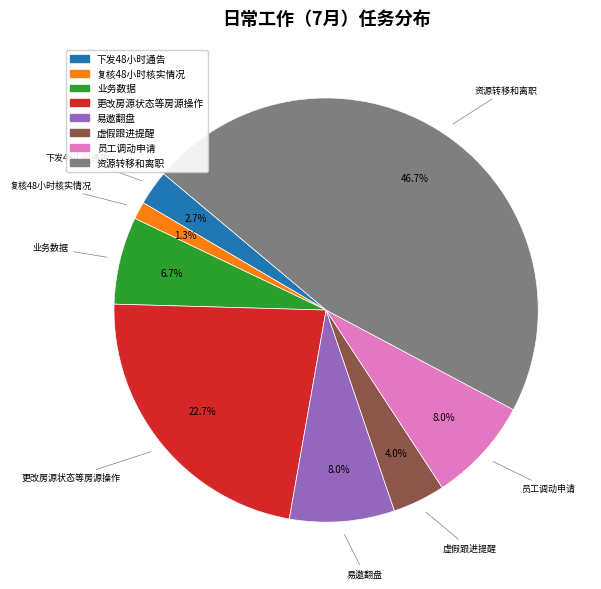

Does any single category account for the majority?

No